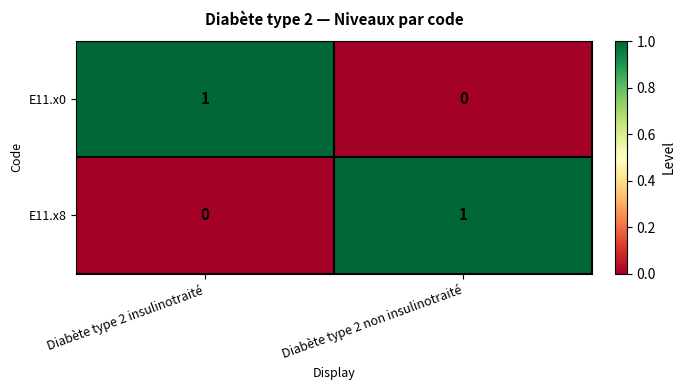

Reading left to right, extract all data points from this chart.

E11.x0: 1	0
E11.x8: 0	1